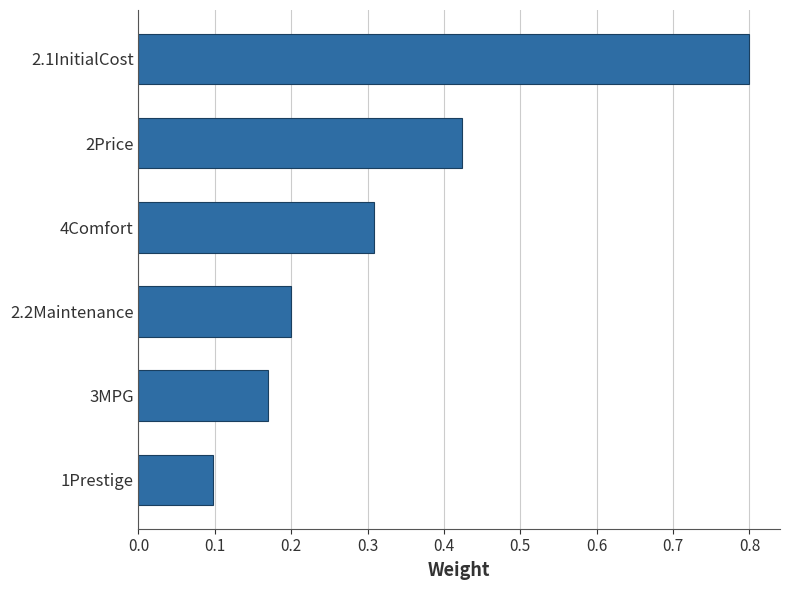

The chart shows a value of 0.2 at 2Price. True or false?

False